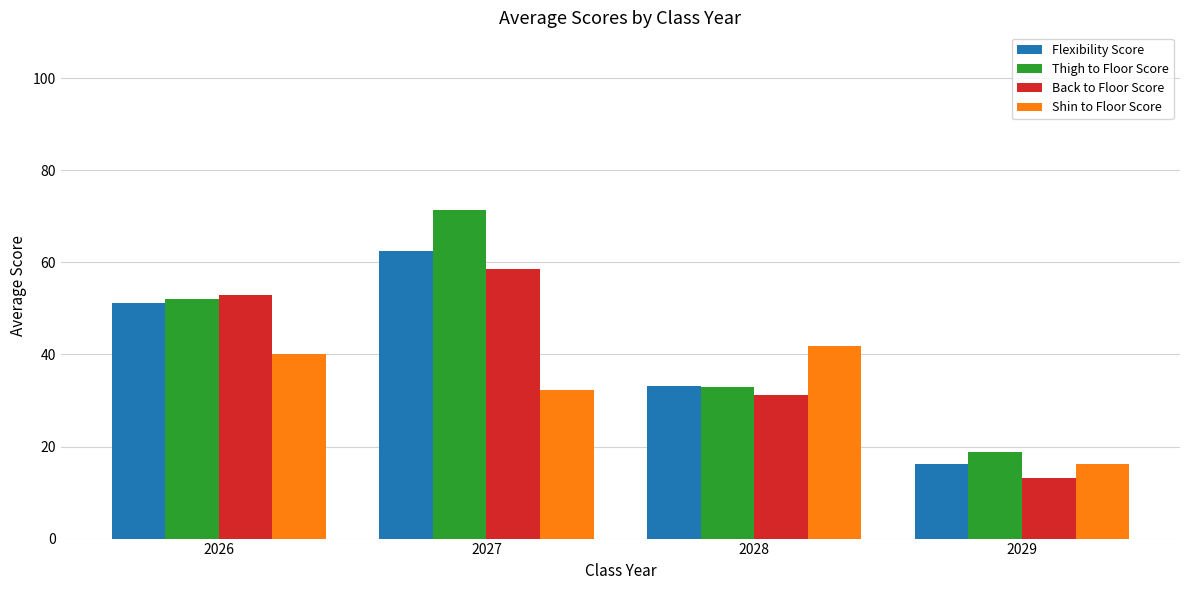

At which category is the sum across all series the highest?

2027